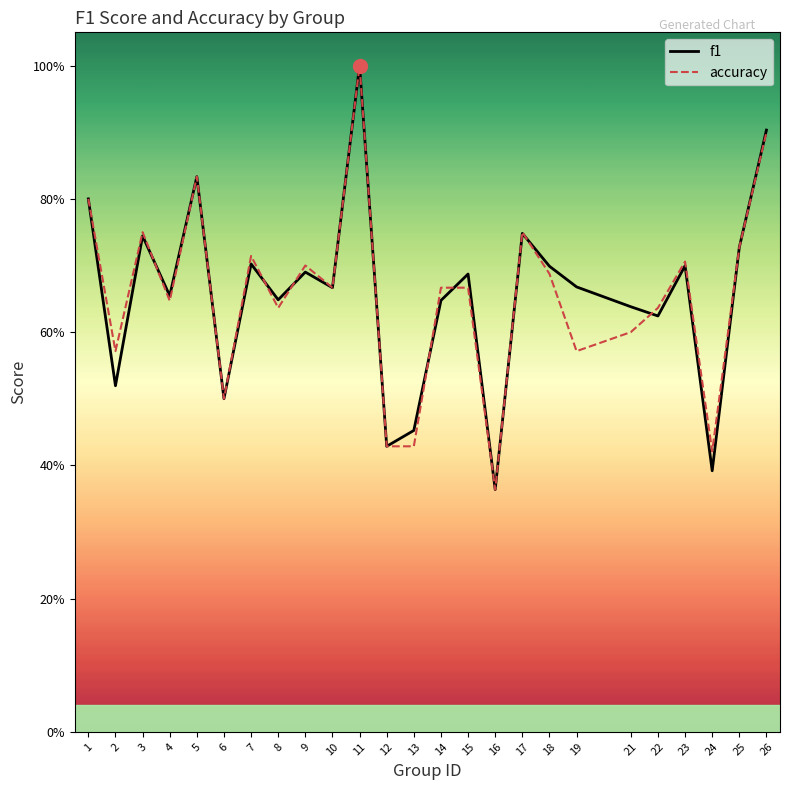

How many f1 values are between 0 and 1?

25